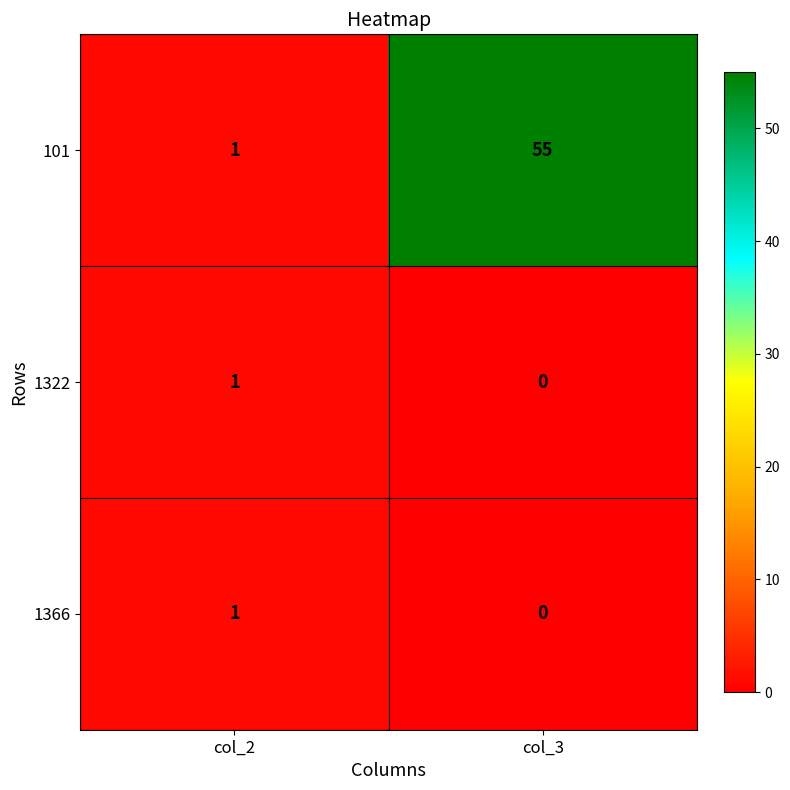

What is the sum of the 101 values at col_2 and col_3?

56